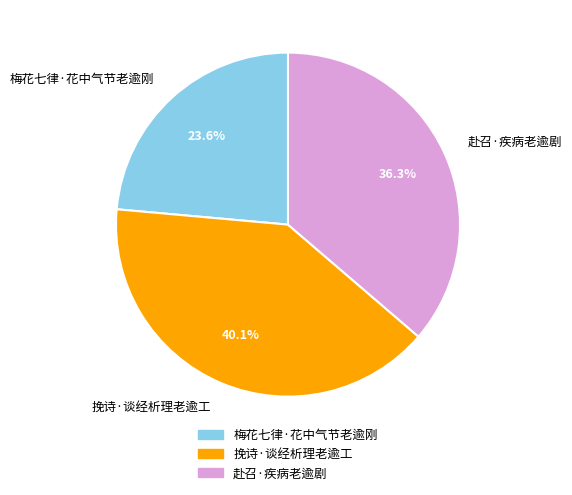

The 梅花七律·花中气节老逾刚 slice represents 24% of the pie. True or false?

True